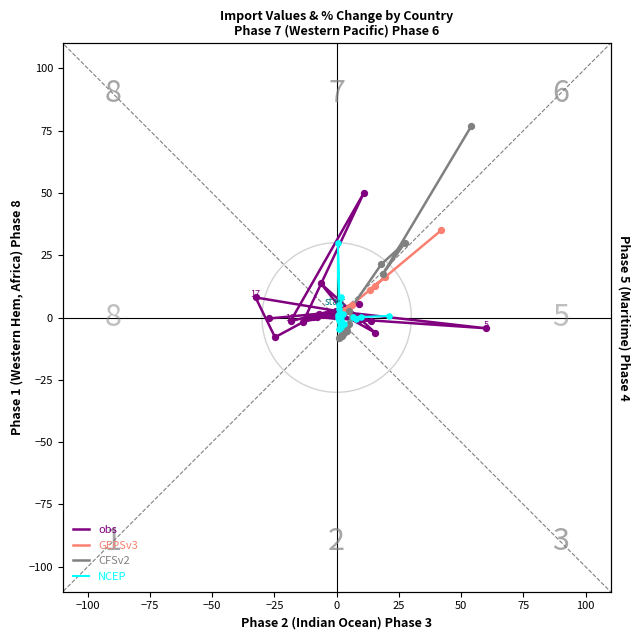

Which series has the largest total across all categories?

GEPSv3